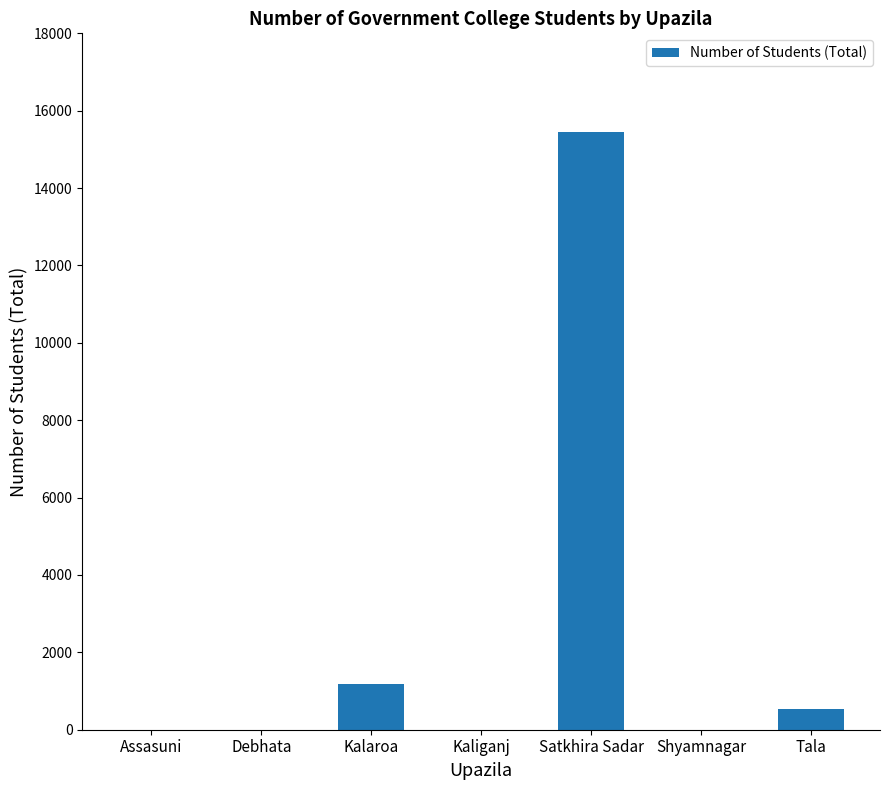

Are the bars horizontal?

No